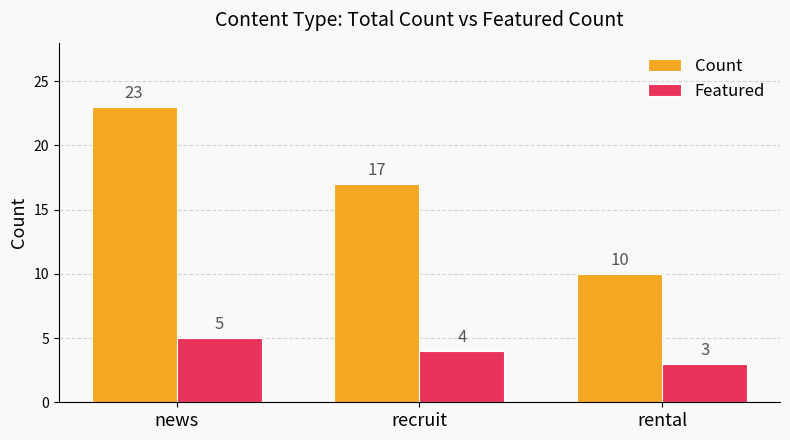

At which label is Count closest to 16?

recruit